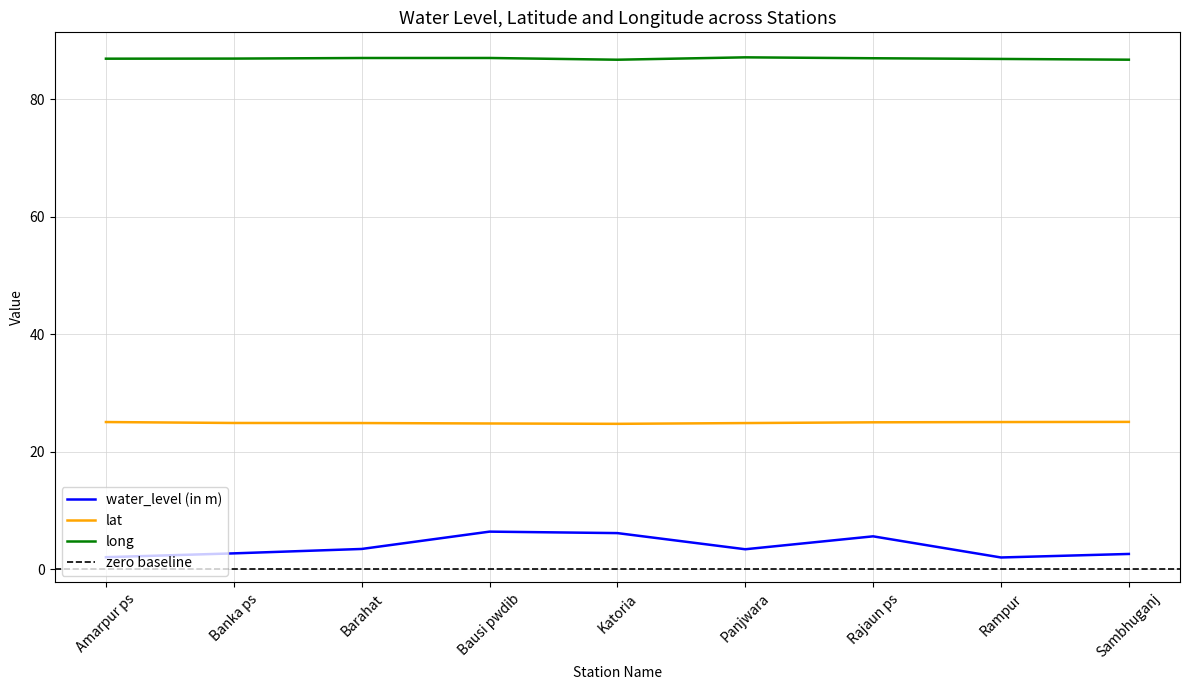

True or false: long and lat intersect in this chart.

False